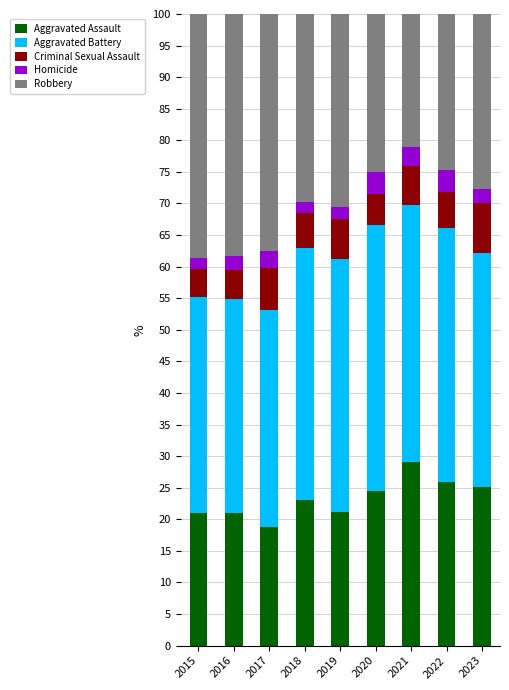

The value of Aggravated Assault at 2017 is 9.6. True or false?

False